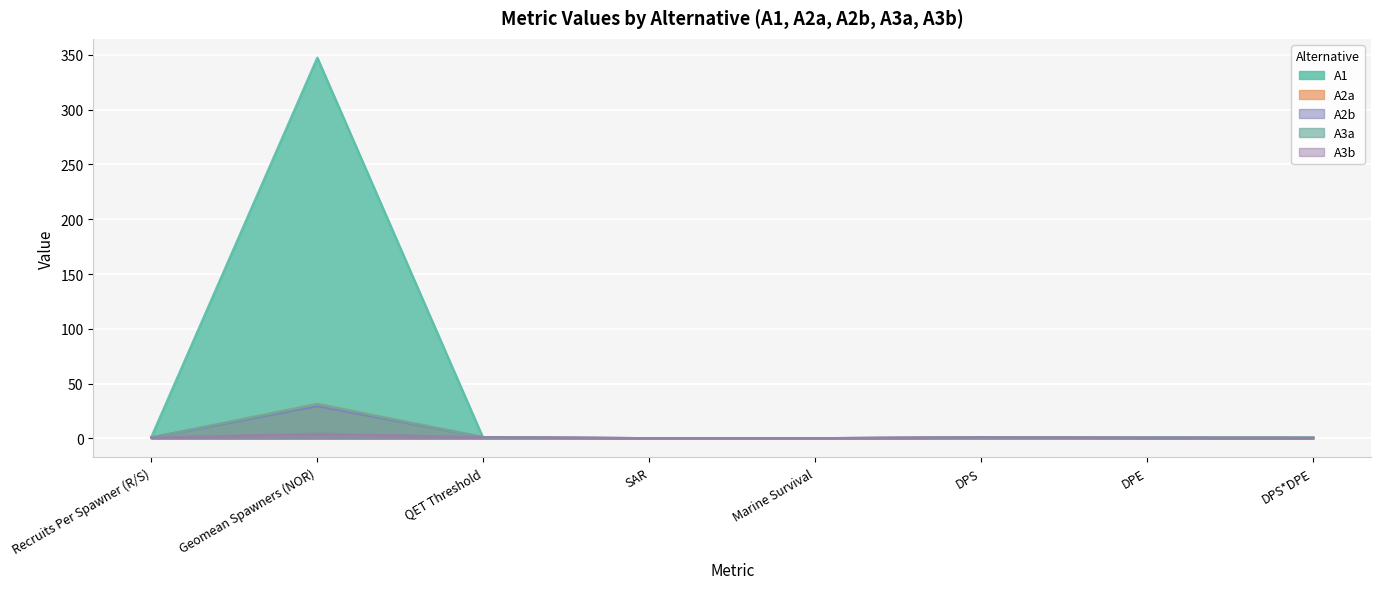

True or false: A2b has a value of 1.0 at QET Threshold.

True